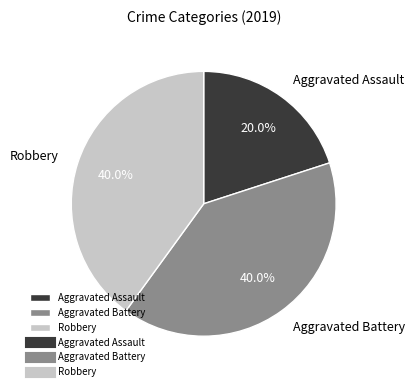

To the nearest percent, what is the average slice percentage?

33%